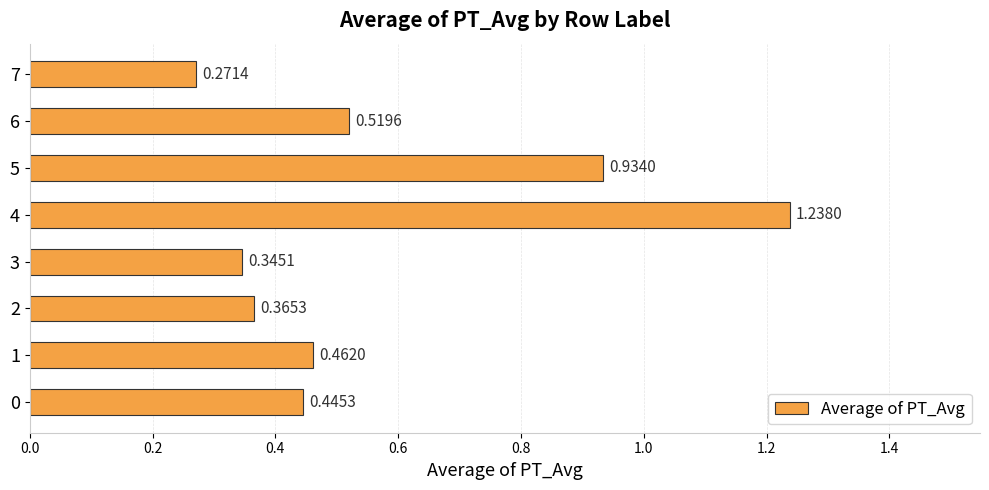

What is the sum of all values?

4.6